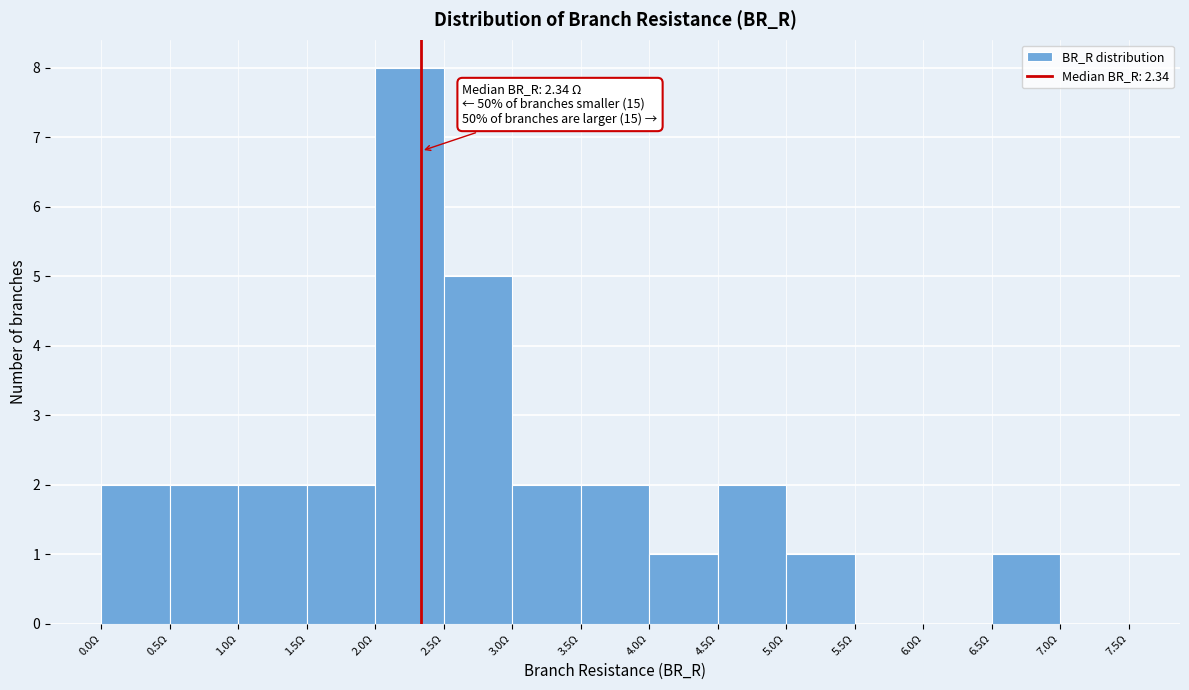

Which range on the x-axis has the tallest bar?

2.0 to 2.5